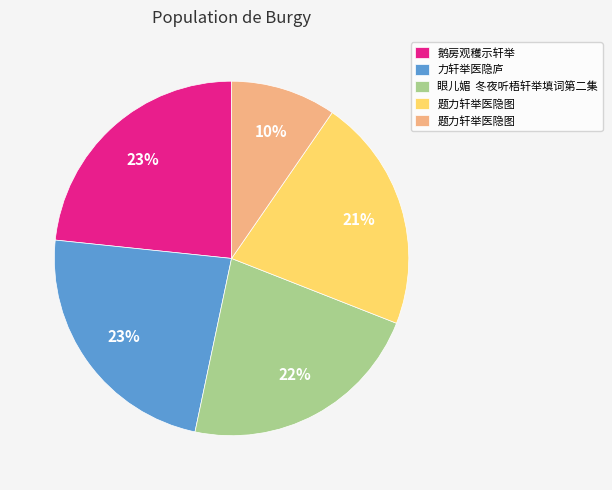

To the nearest percent, what is the average slice percentage?

20%